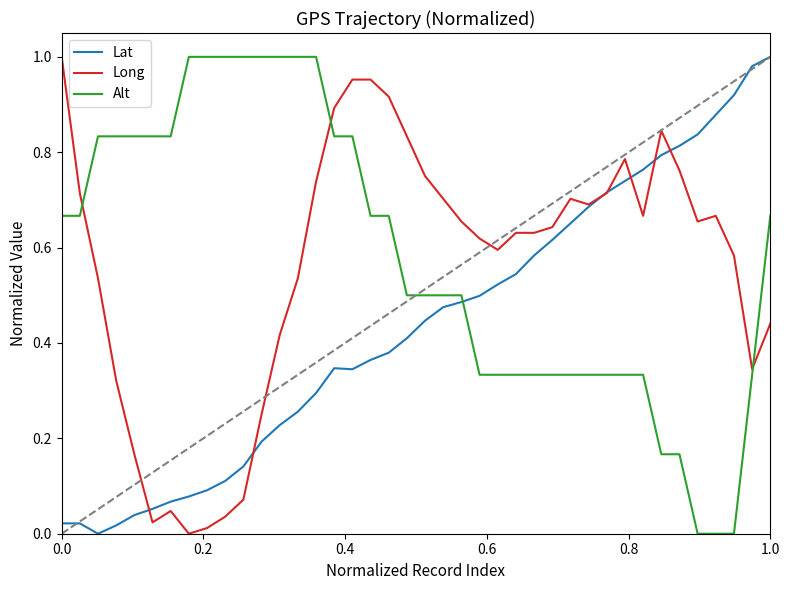

How many values in the Long series exceed 0?

39